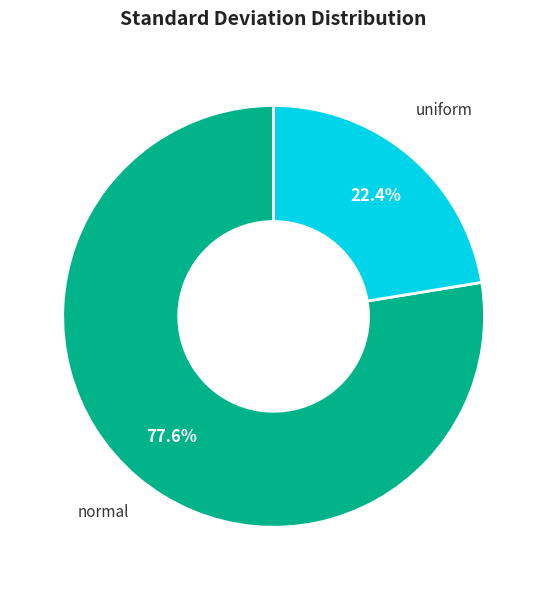

Is there any slice that represents more than half of the pie?

Yes